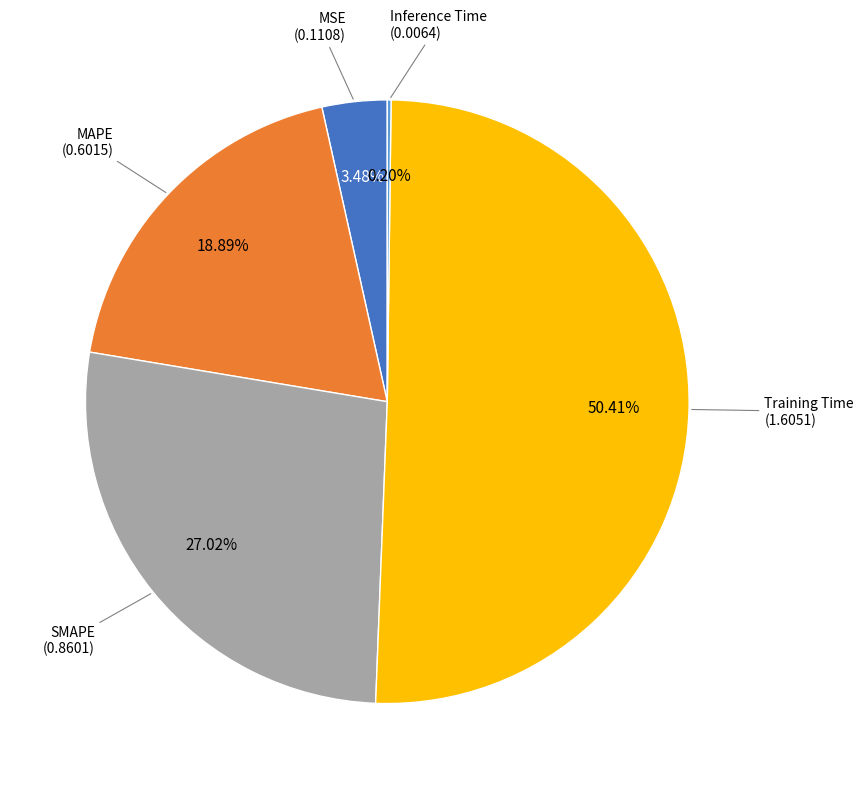

Is there a majority slice in this chart?

Yes